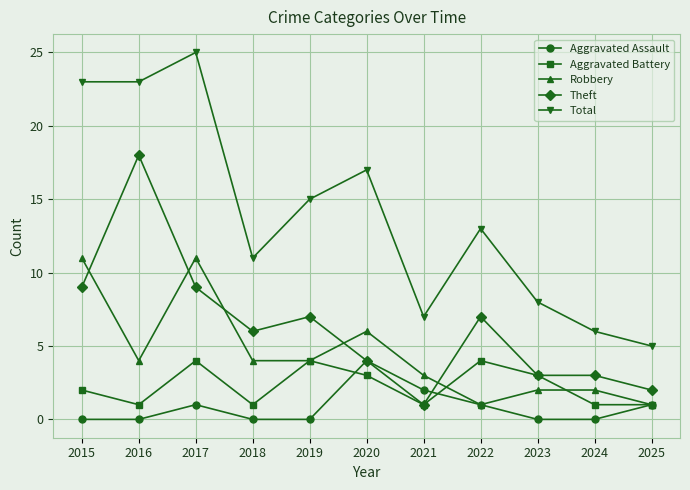

Which category has the lowest value in the Total series?

2025